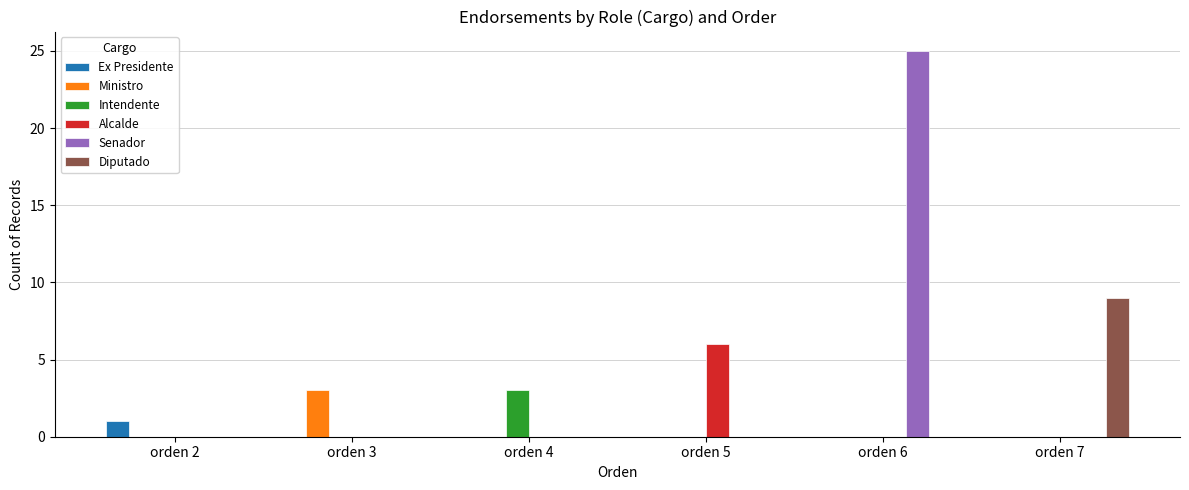

Which series changed the most between orden 6 and orden 7?

Senador